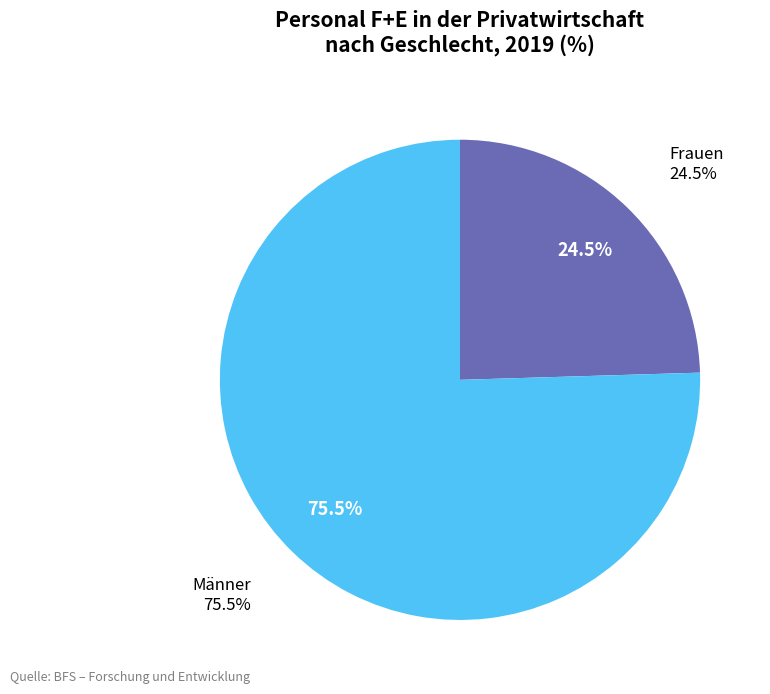

Is it true that Männer is 75% of the pie?

True